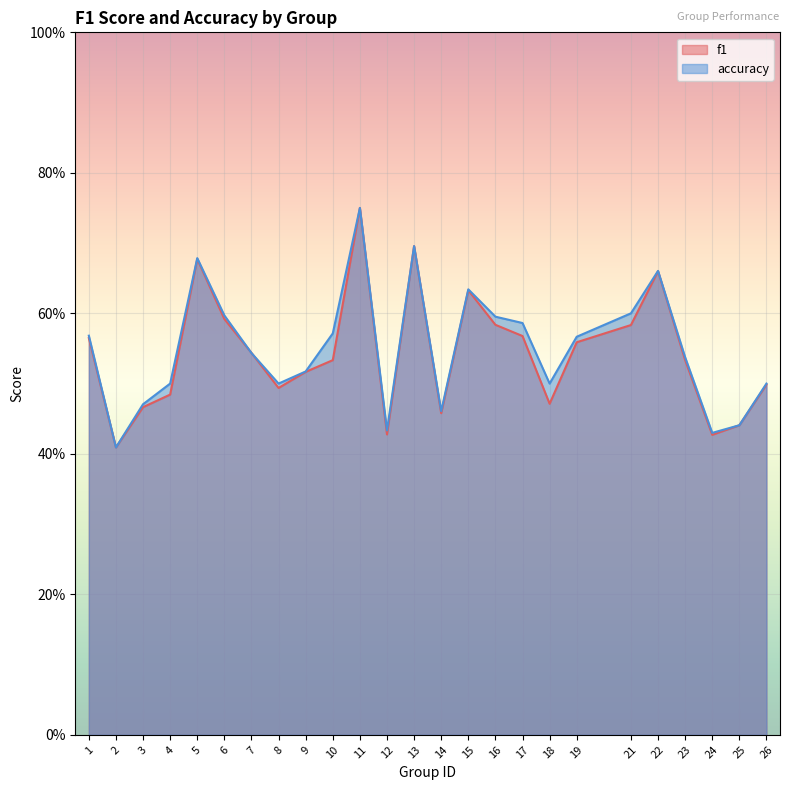

Count the accuracy values in the range 0 to 1.

25